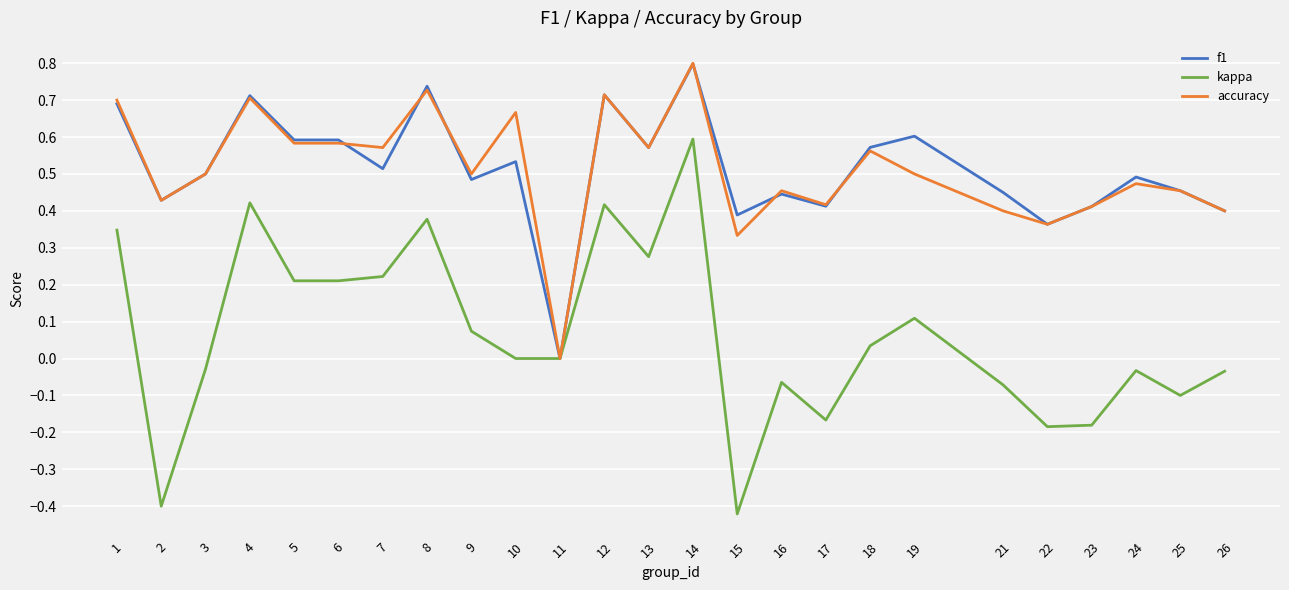

Is it true that accuracy equals 0.4 at 22?

True